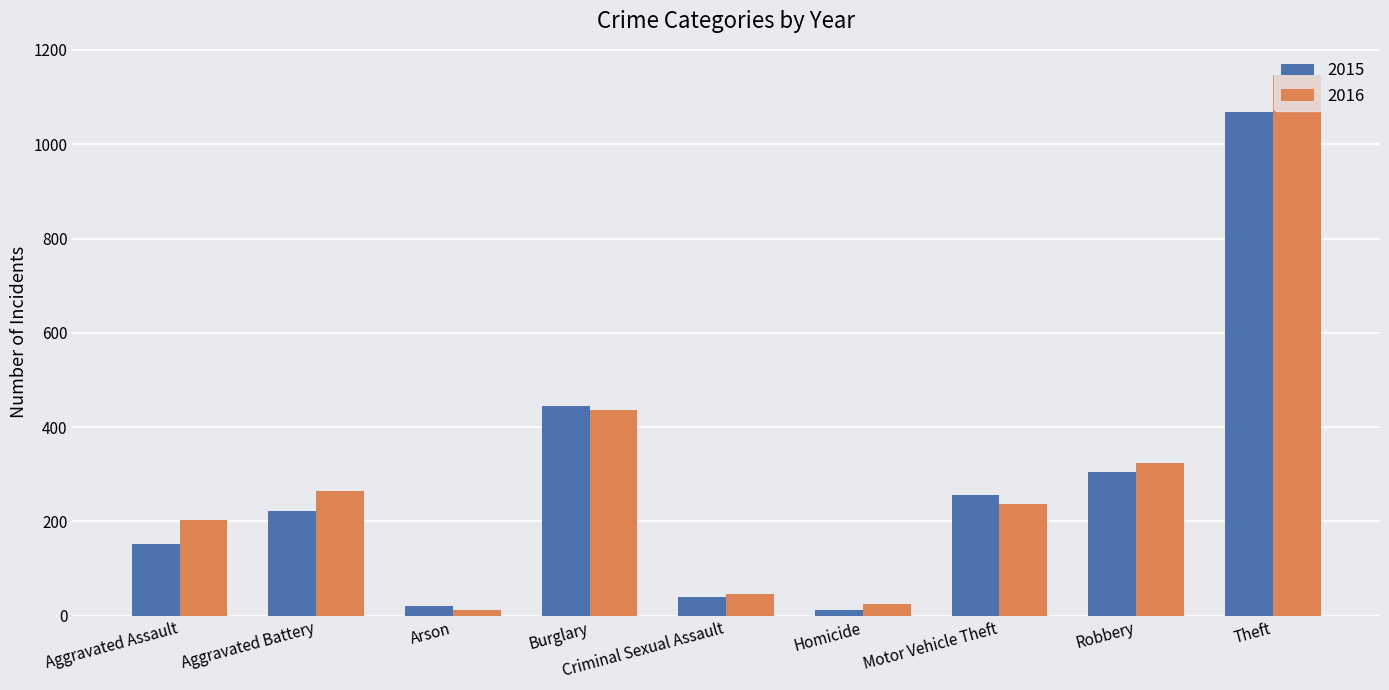

Which series changed the most between Aggravated Battery and Arson?

2016